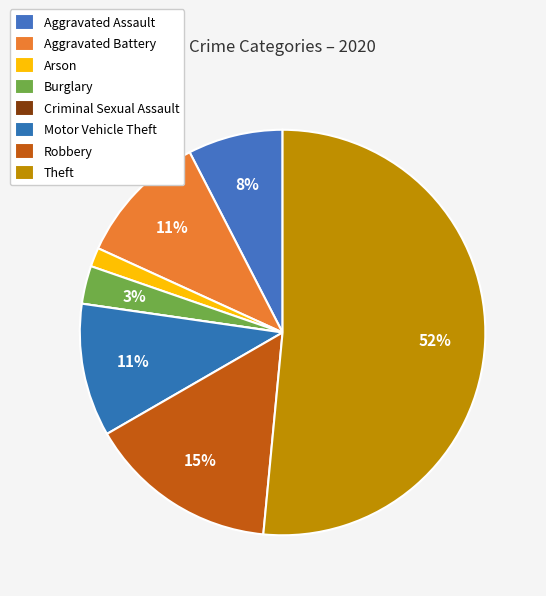

Count the number of slices in the pie.

8